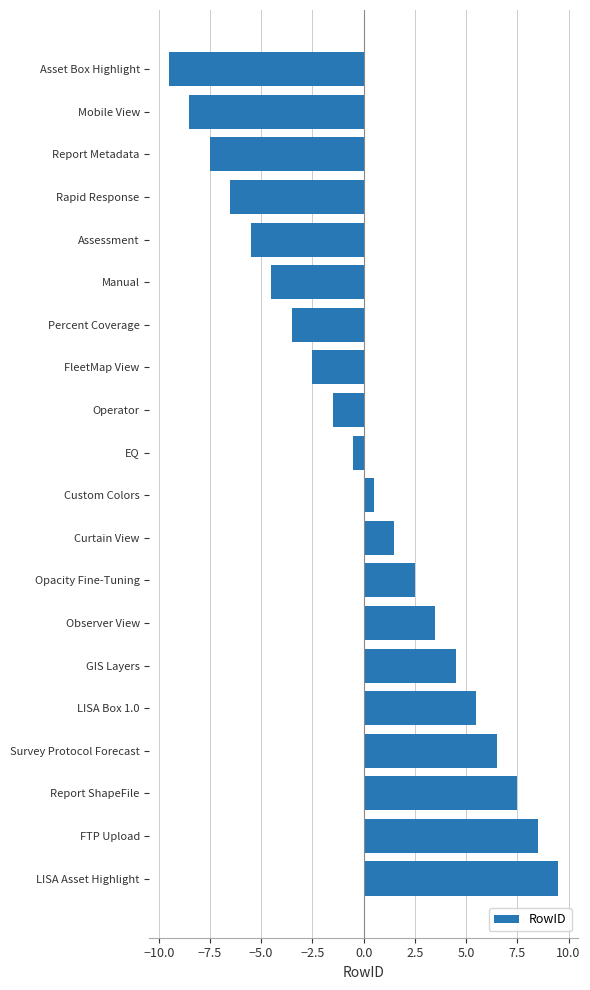

Reading bottom to top, transcribe all the data shown in this chart.

LISA Asset Highlight=9.5	FTP Upload=8.5	Report ShapeFile=7.5	Survey Protocol Forecast=6.5	LISA Box 1.0=5.5	GIS Layers=4.5	Observer View=3.5	Opacity Fine-Tuning=2.5	Curtain View=1.5	Custom Colors=0.5	EQ=-0.5	Operator=-1.5	FleetMap View=-2.5	Percent Coverage=-3.5	Manual=-4.5	Assessment=-5.5	Rapid Response=-6.5	Report Metadata=-7.5	Mobile View=-8.5	Asset Box Highlight=-9.5